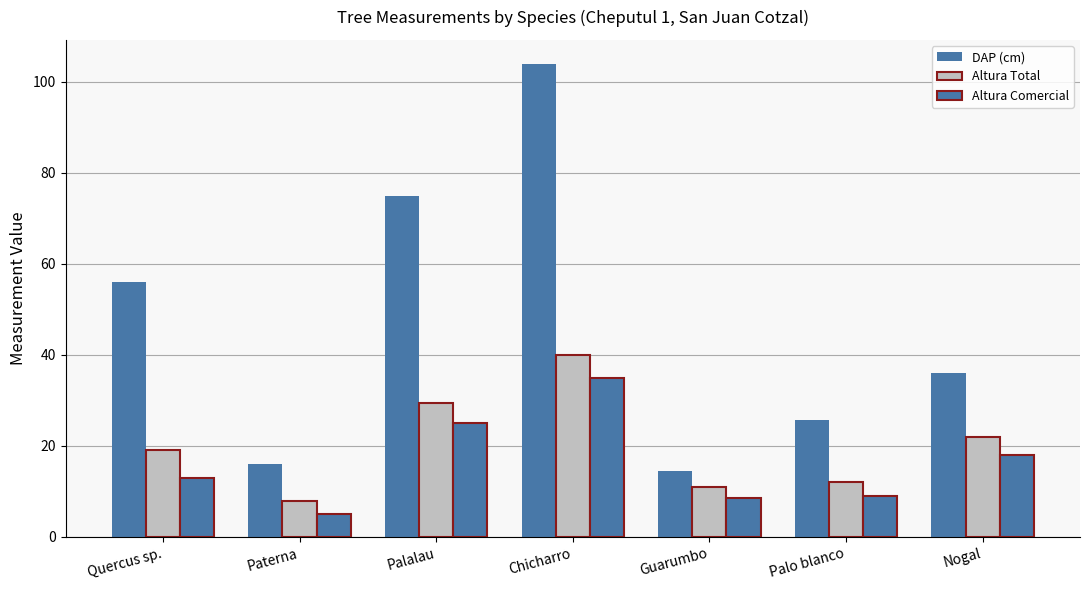

How many data points in DAP (cm) are less than 36?

3